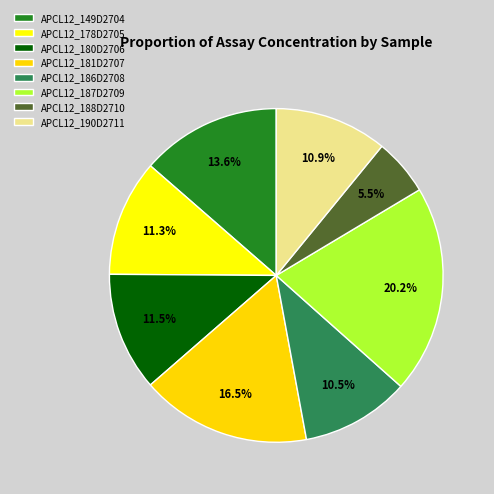

How many slices are in this pie chart?

8